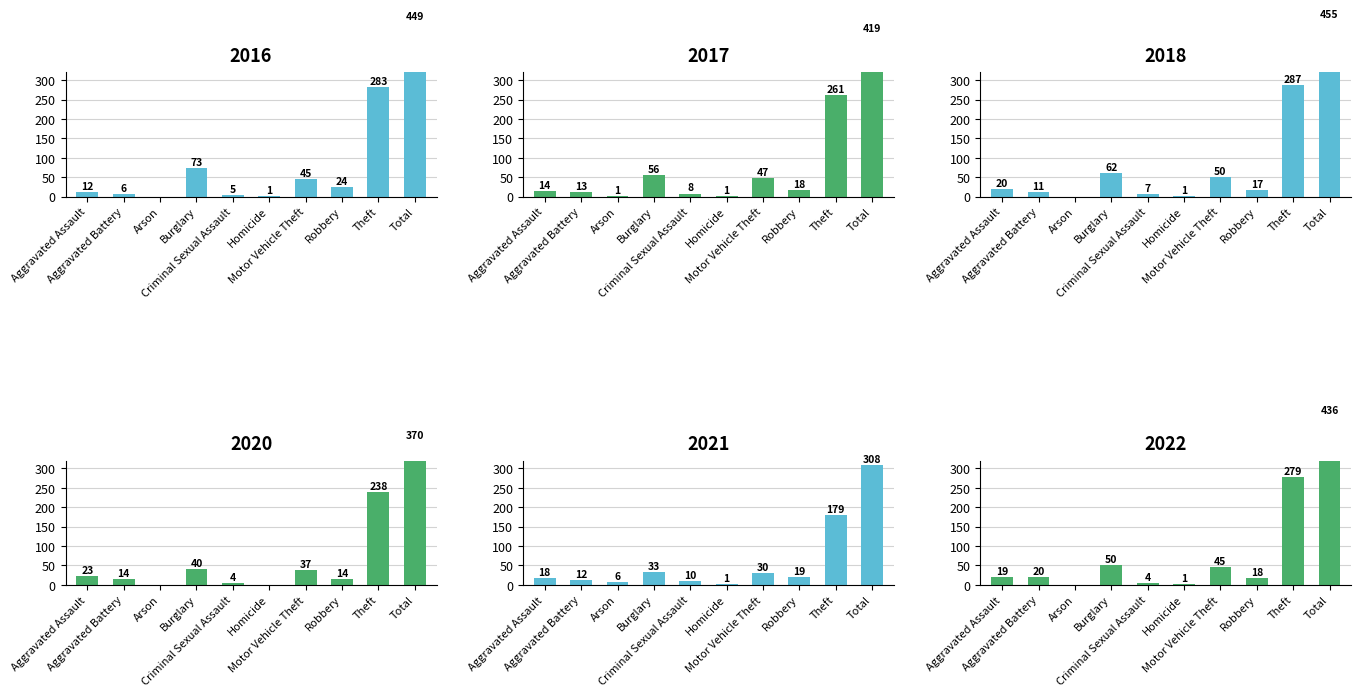

Which series has the largest range (max minus min)?

2018